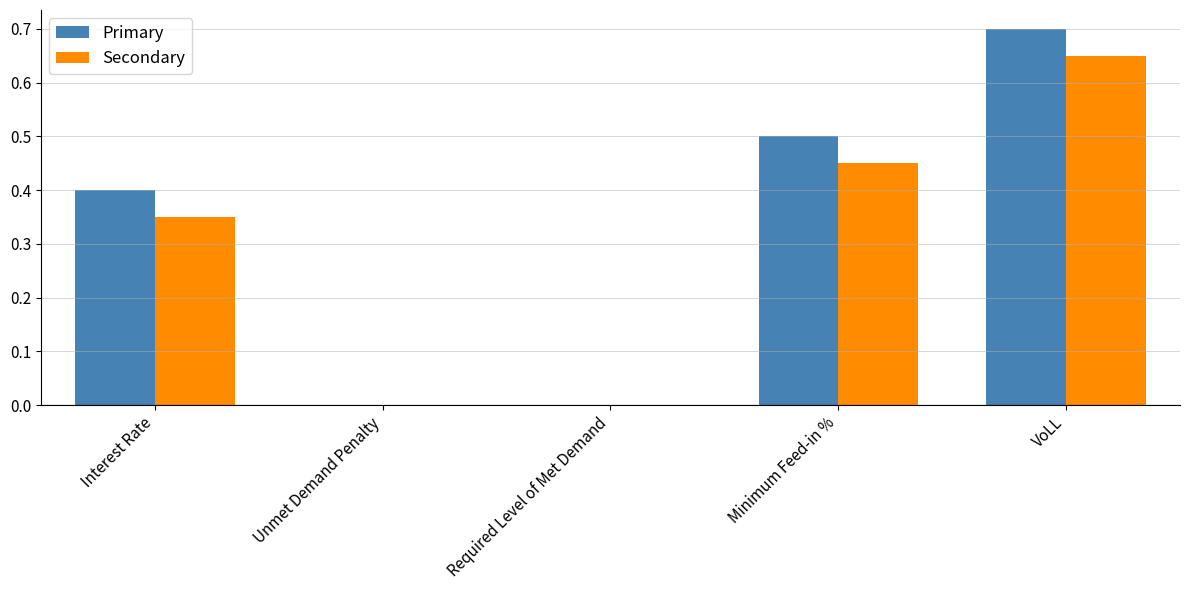

How many groups of bars are there?

5